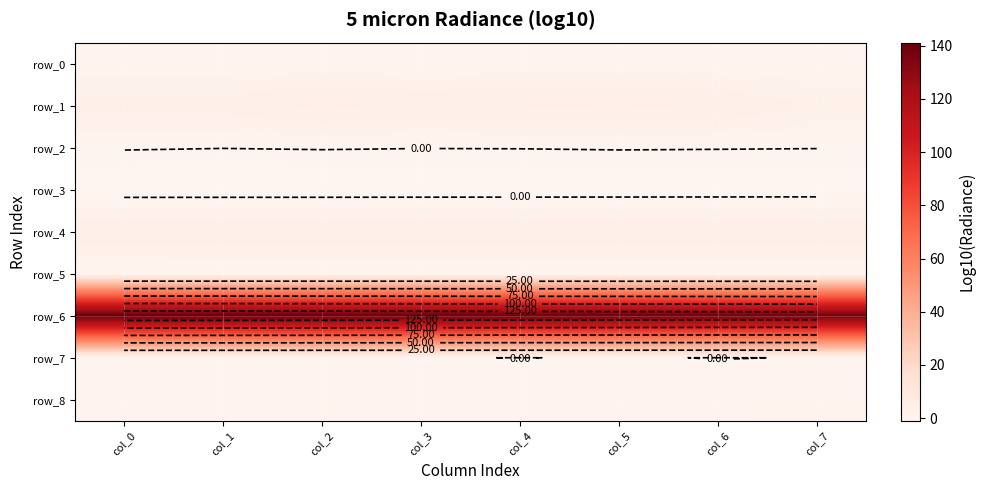

Rank the categories by row_6 value from highest to lowest.

col_0, col_1, col_2, col_3, col_4, col_5, col_6, col_7